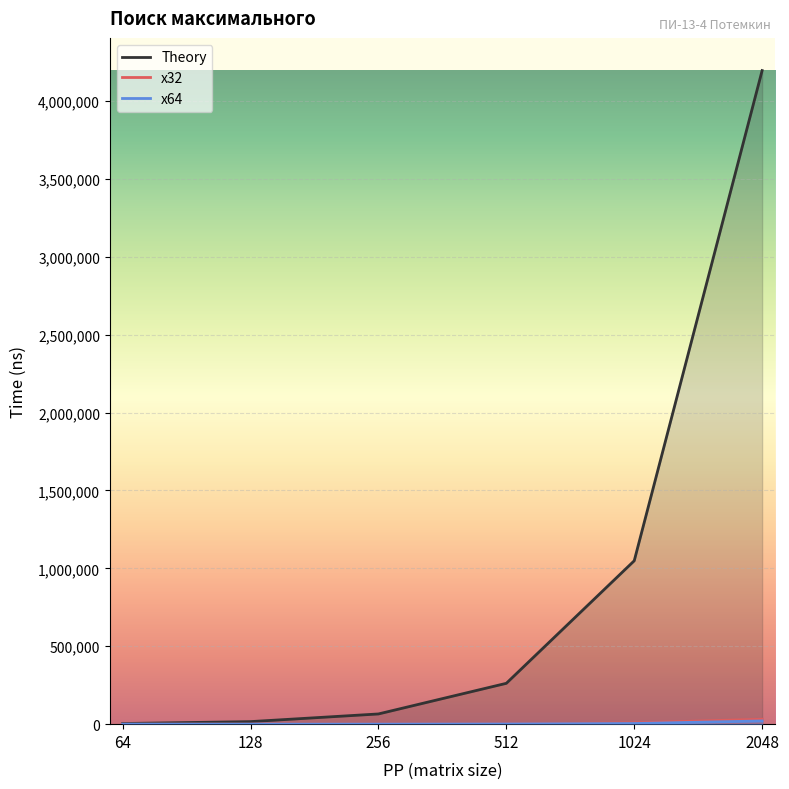

Rank the series by their maximum value, from lowest to highest.

x64, x32, Theory